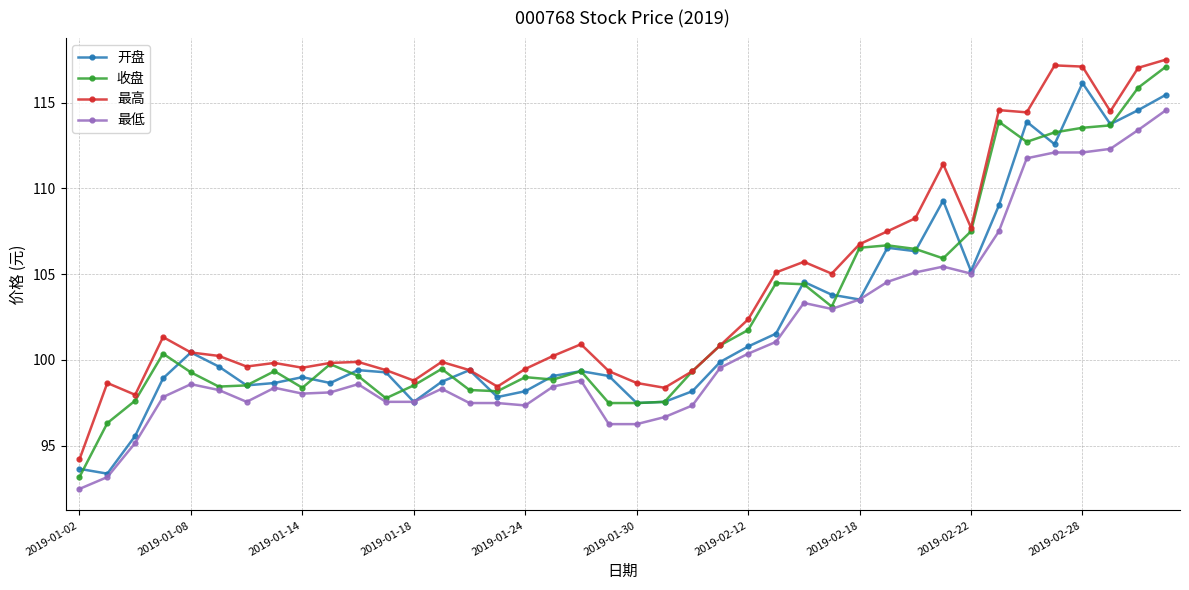

What is the lowest value of the 收盘 series?

93.2